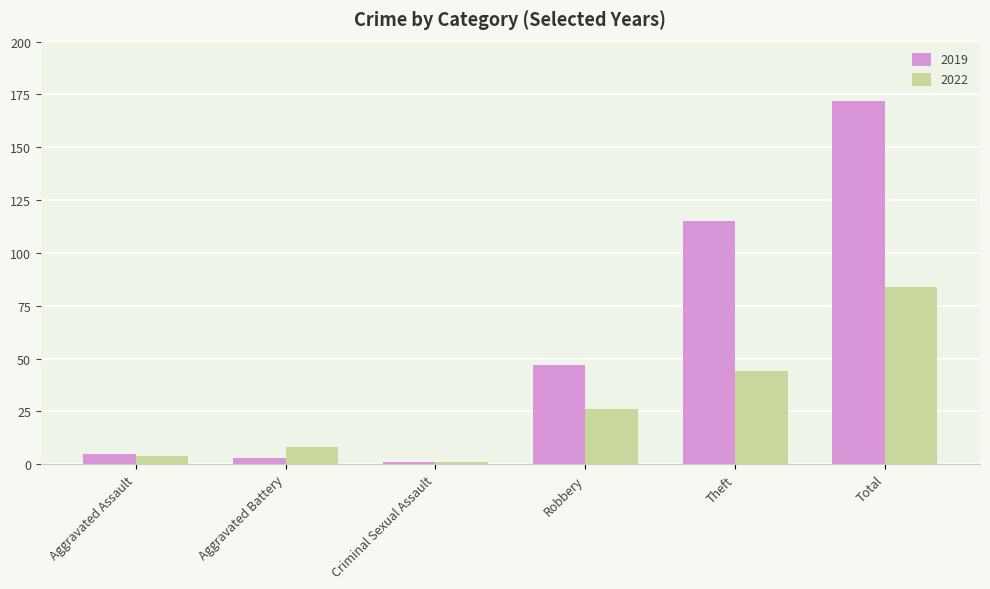

Which series has the largest range (max minus min)?

2019